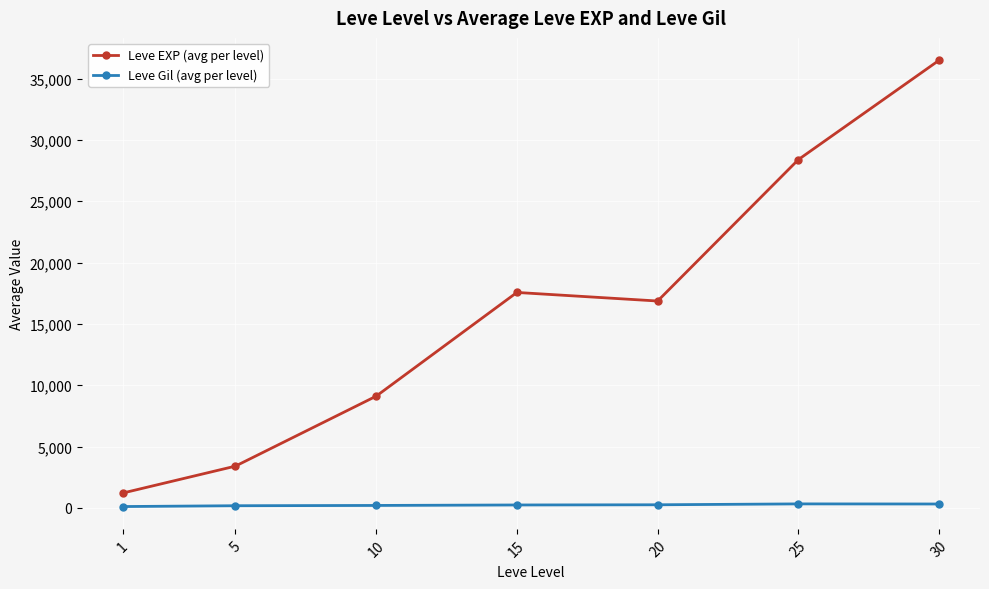

List the series in order of their peak value, highest first.

Leve EXP (avg per level), Leve Gil (avg per level)